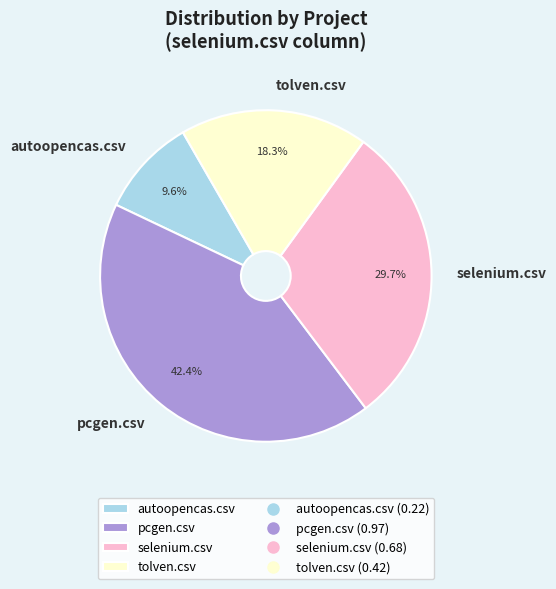

Rank the categories by value from lowest to highest.

autoopencas.csv, tolven.csv, selenium.csv, pcgen.csv